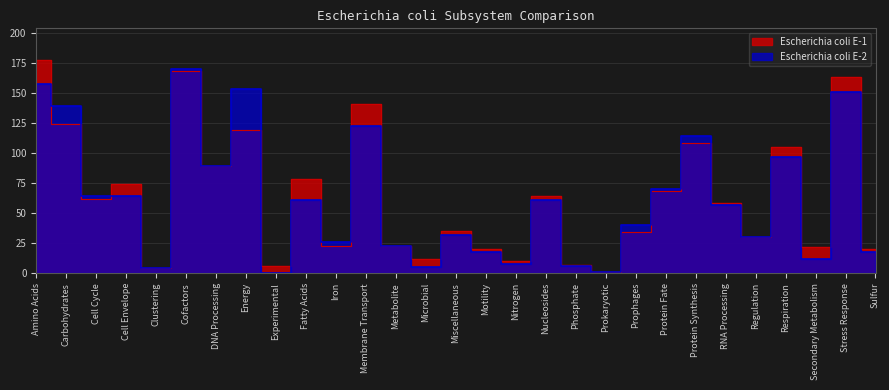

Is the value of Escherichia coli E-1 at DNA Processing greater than the value of Escherichia coli E-2 at Carbohydrates?

No